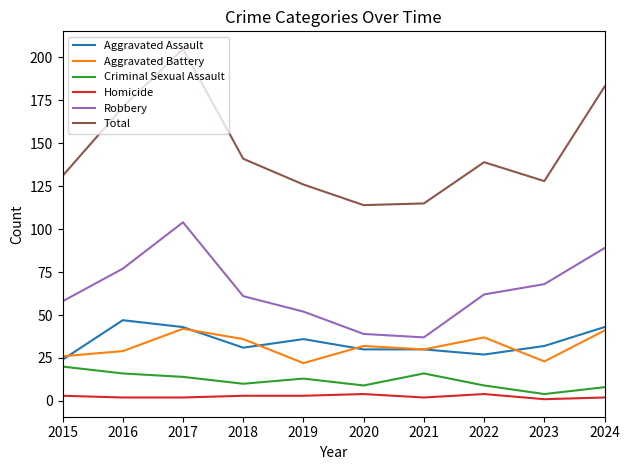

True or false: Criminal Sexual Assault and Homicide cross at least once.

False